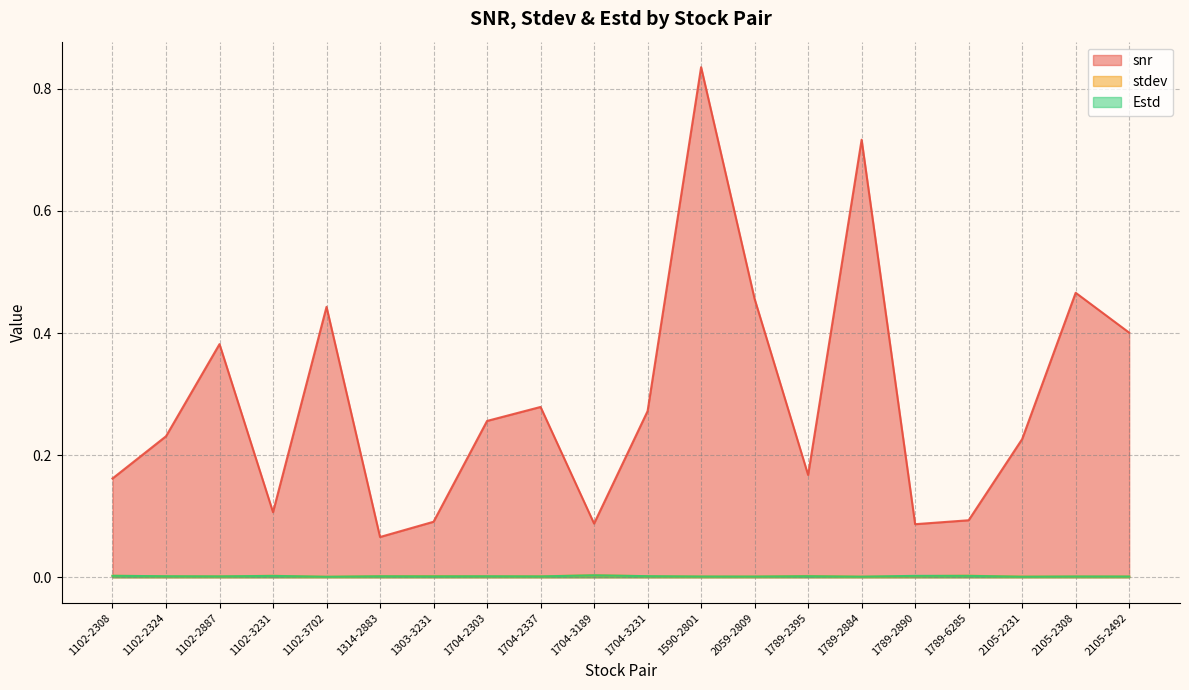

List the labels in order of Estd value, largest first.

1704-3189, 1102-2308, 1789-2890, 1789-6285, 1102-3231, 1704-3231, 1789-2395, 1102-2324, 1704-2303, 1314-2883, 1102-2887, 1303-3231, 1704-2337, 2105-2308, 2105-2492, 1590-2801, 2059-2809, 1789-2884, 2105-2231, 1102-3702